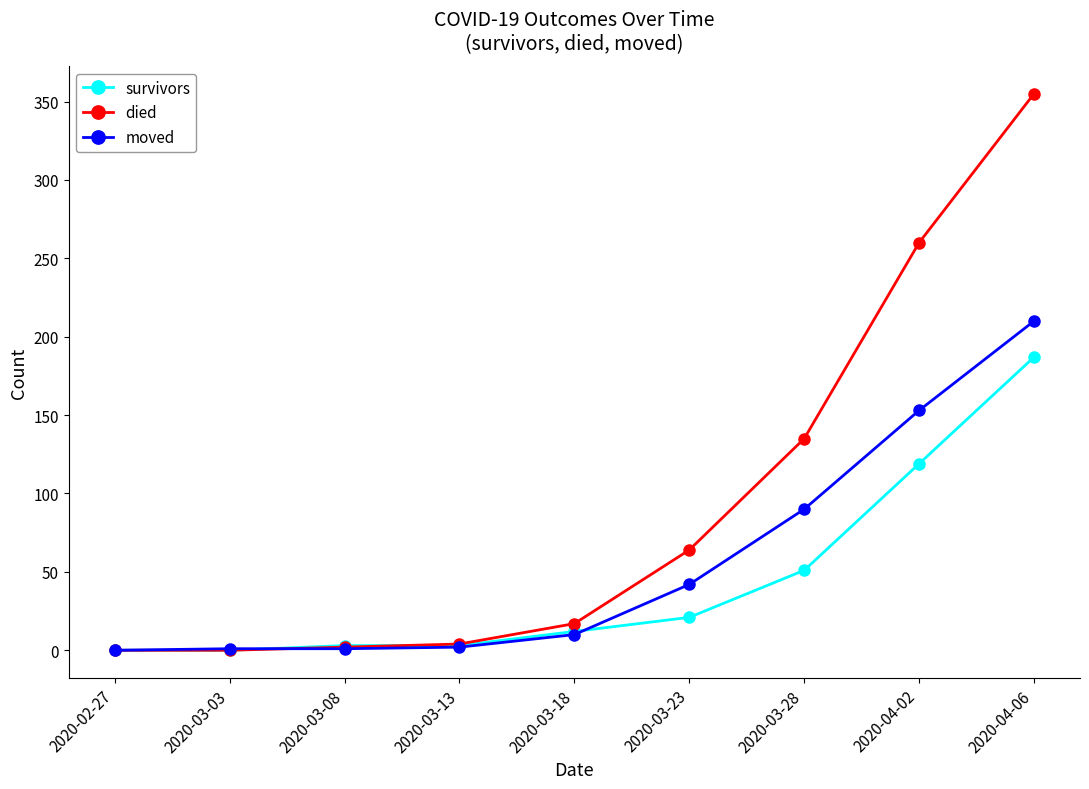

Which series has the widest spread of values?

died